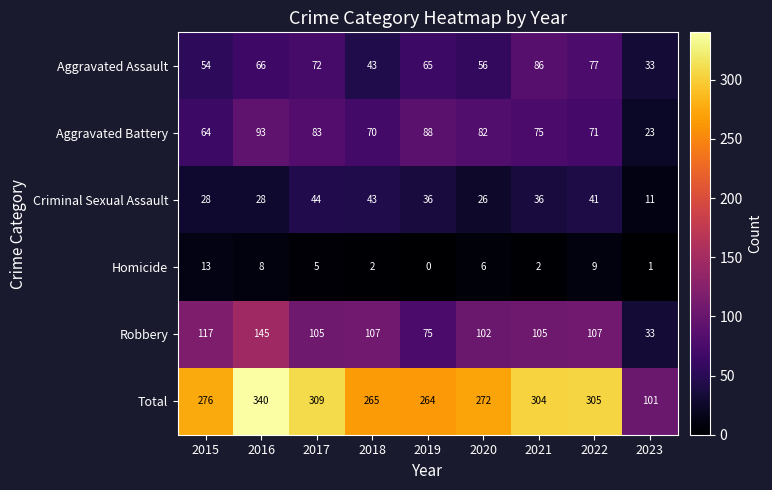

Which series has the largest total across all categories?

Total